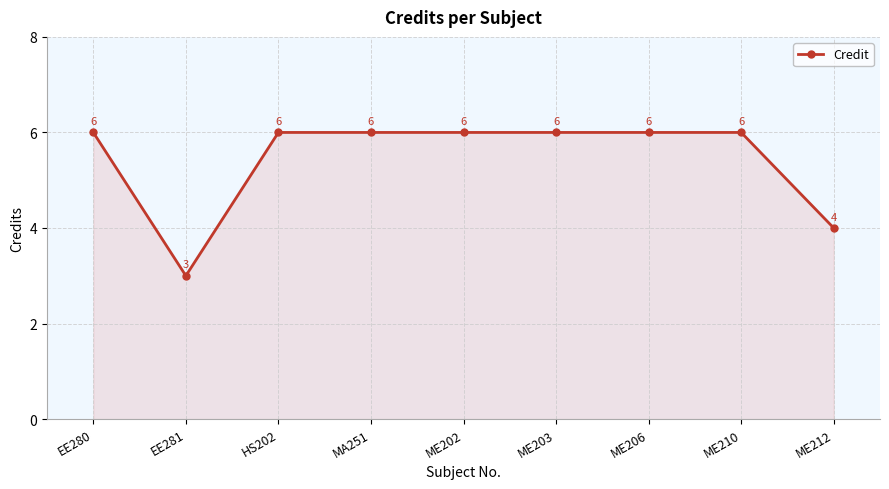

How many data points are less than 6?

2